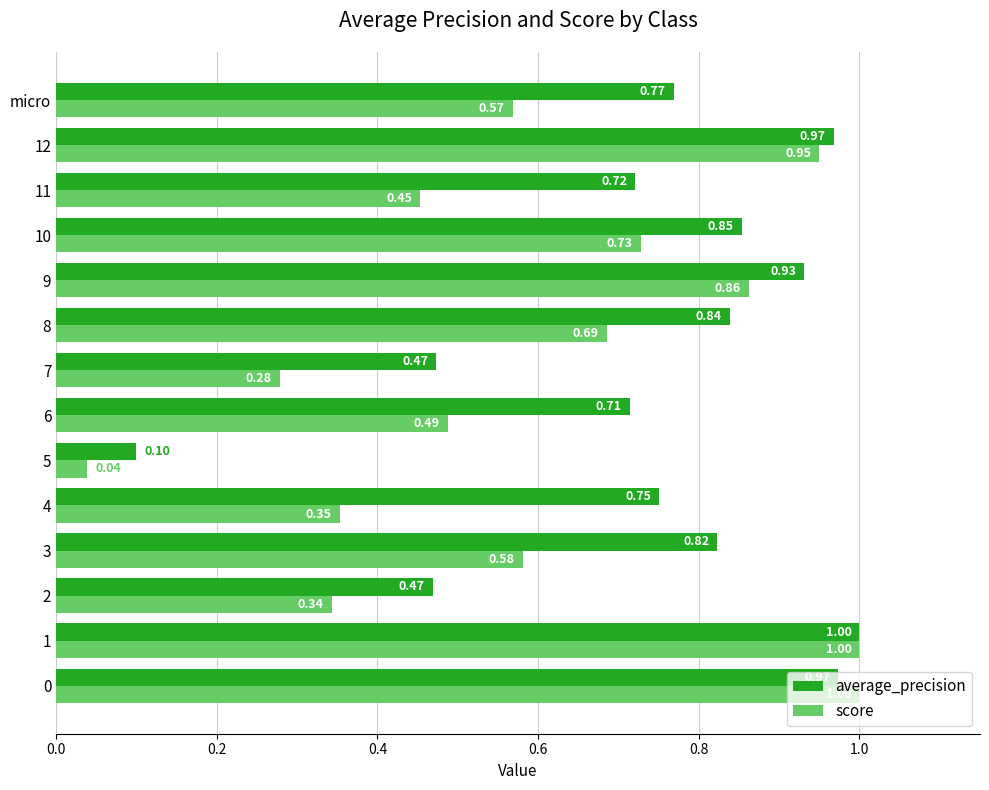

Rank the series at 5 from highest to lowest value.

average_precision, score